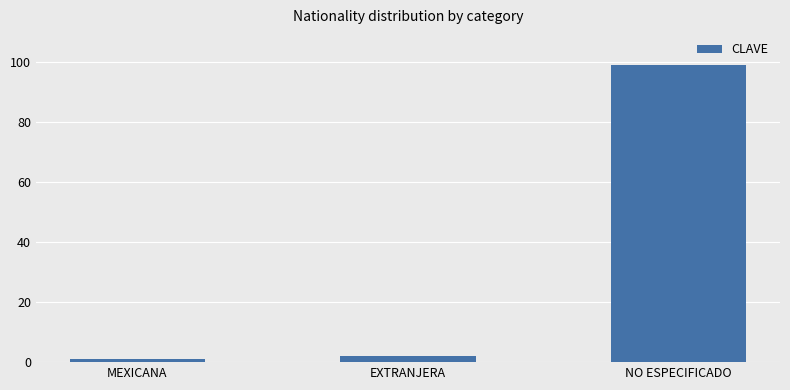

Reading left to right, transcribe all the data shown in this chart.

1	2	99